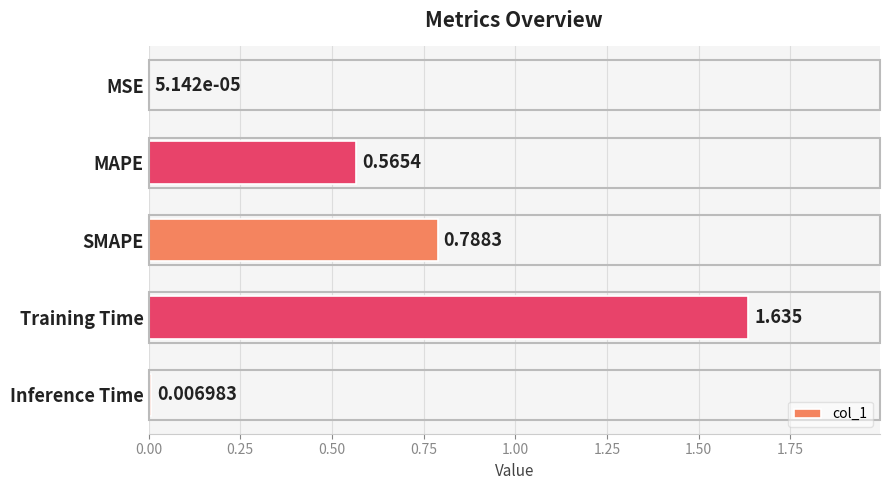

Between Training Time and MAPE, which is larger?

Training Time